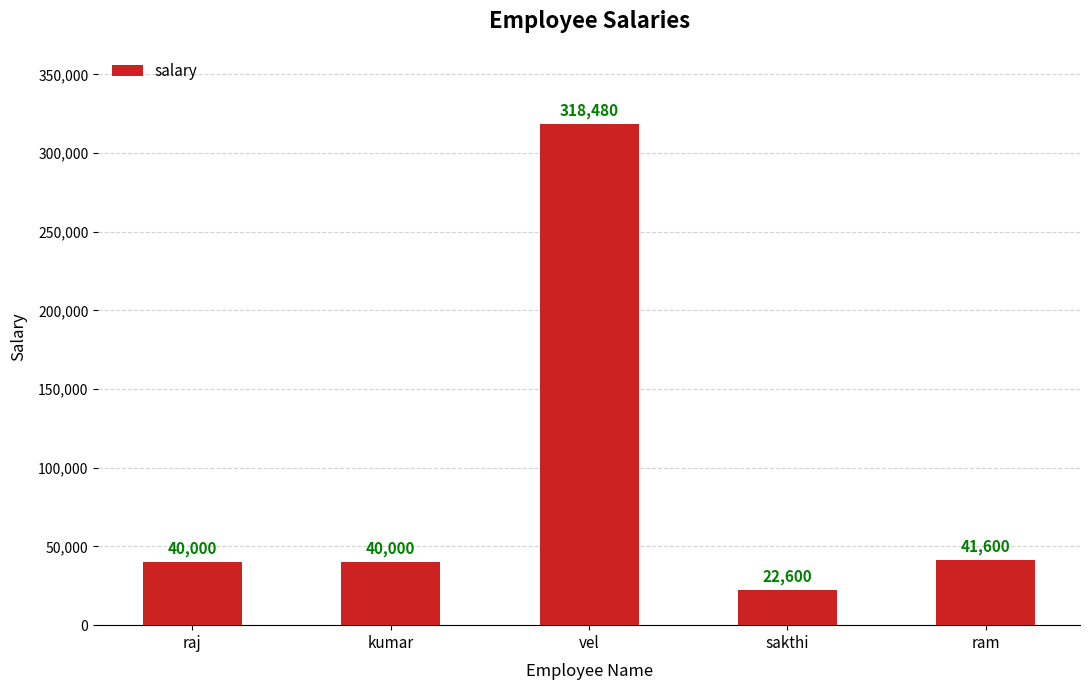

What is the value of the 1st bar from the left?

40000